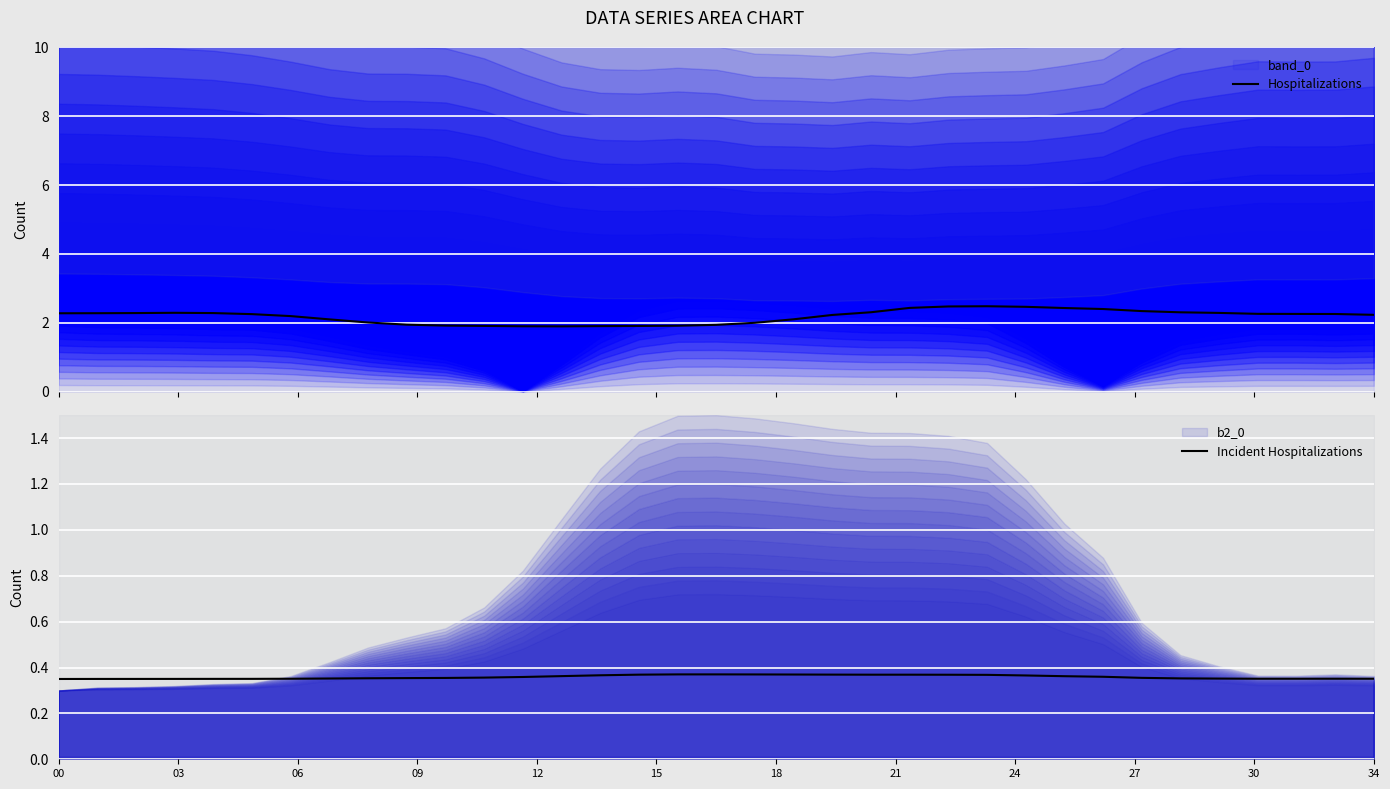

At which category is the sum across all series the highest?

24